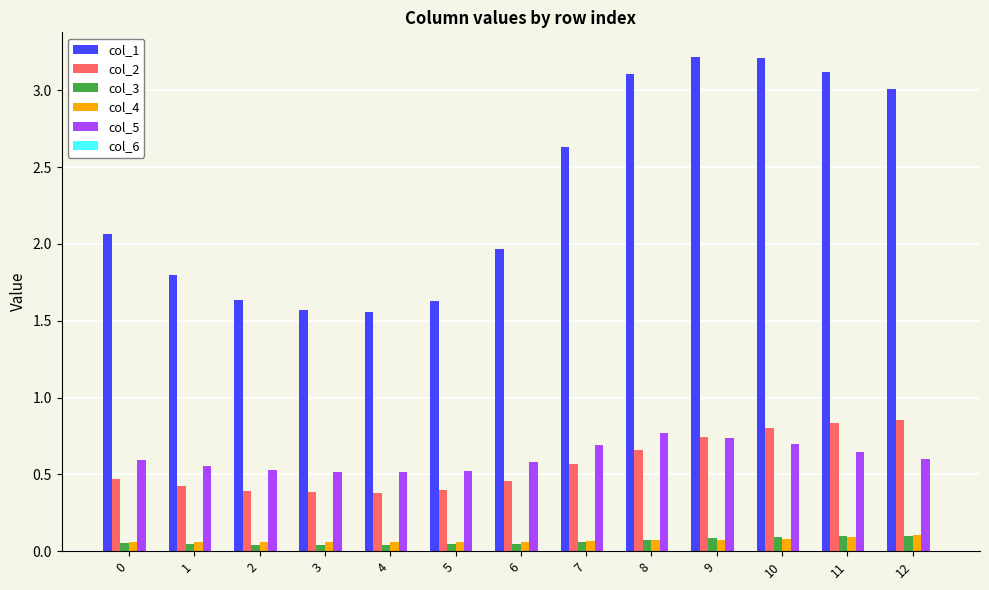

True or false: col_4 has a value of 0.1 at 4.

True